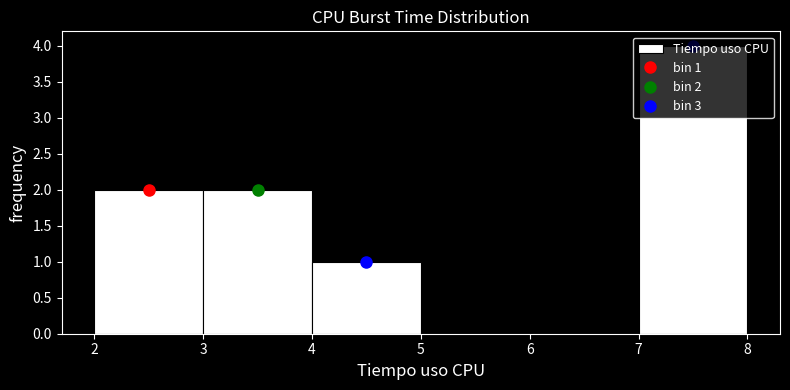

Which range on the x-axis has the tallest bar?

7 to 8